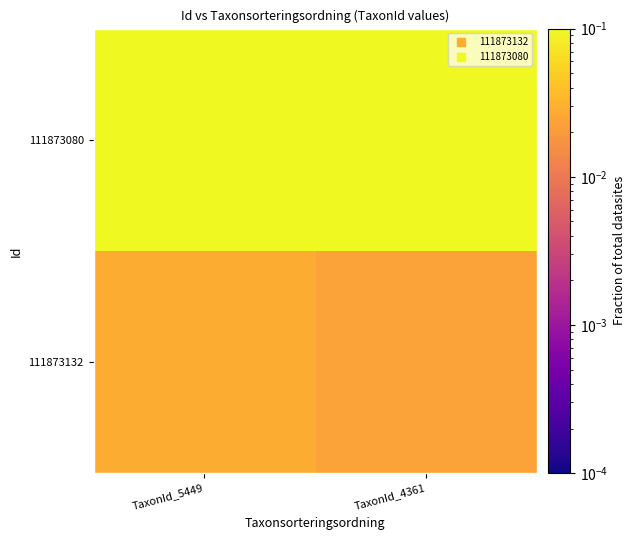

How many categories are shown in the chart?

2